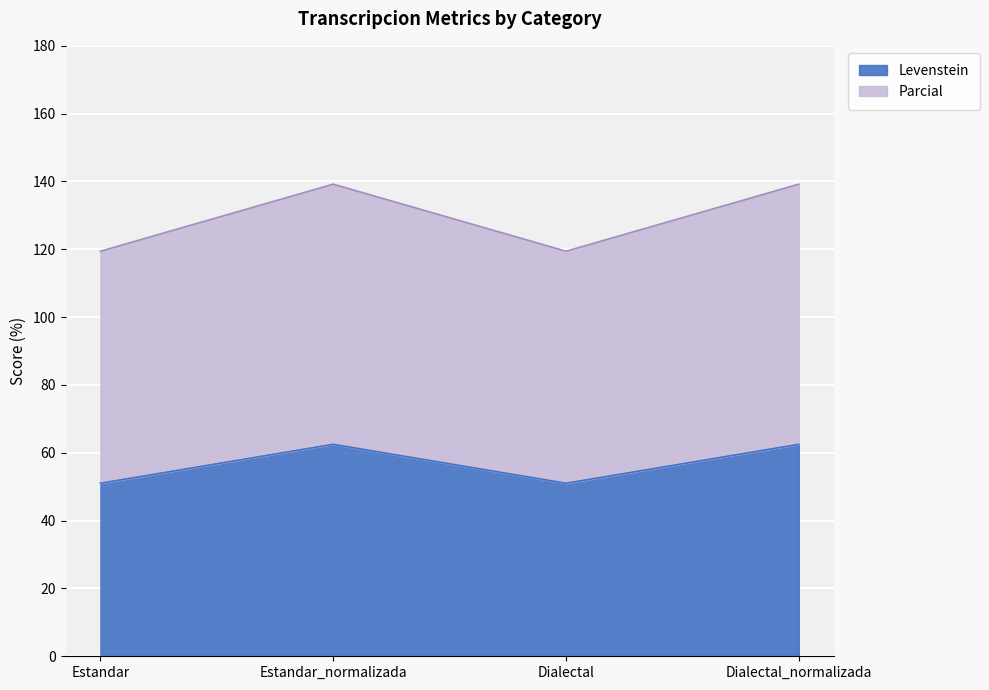

The Parcial series shows 139.2 at Dialectal_normalizada. True or false?

True